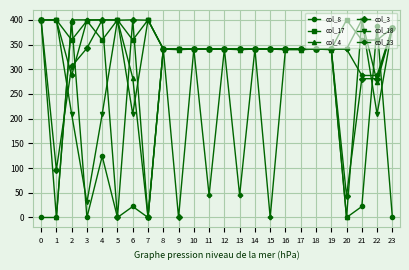

What is the value of the col_17 point at the 1st from the left?

400.0